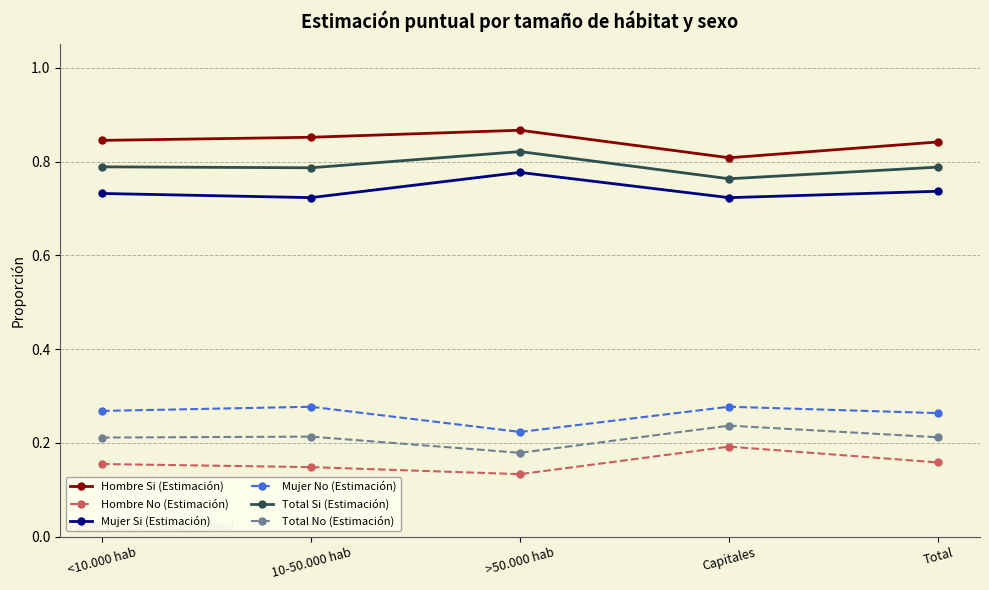

At which category does Mujer Si (Estimación) reach its first local peak?

>50.000 hab